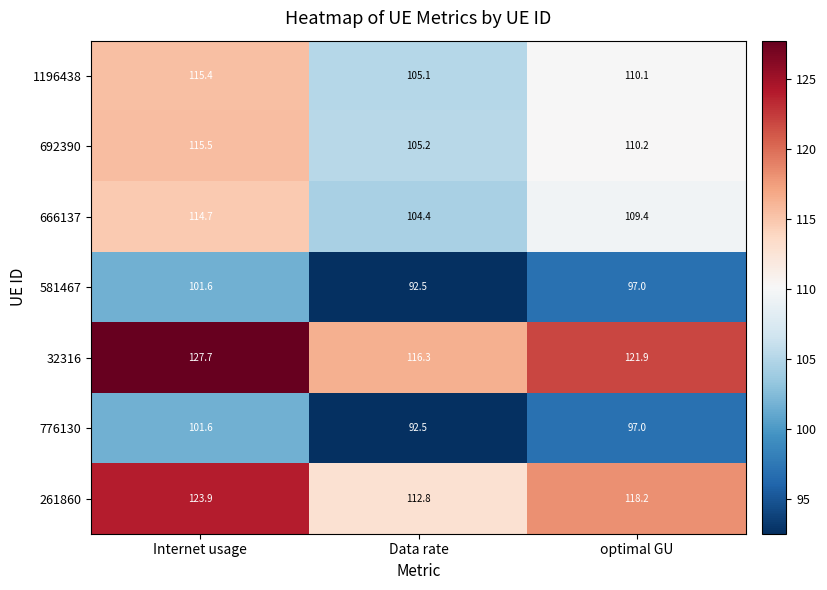

Where does the 261860 series first go above 118?

Internet usage